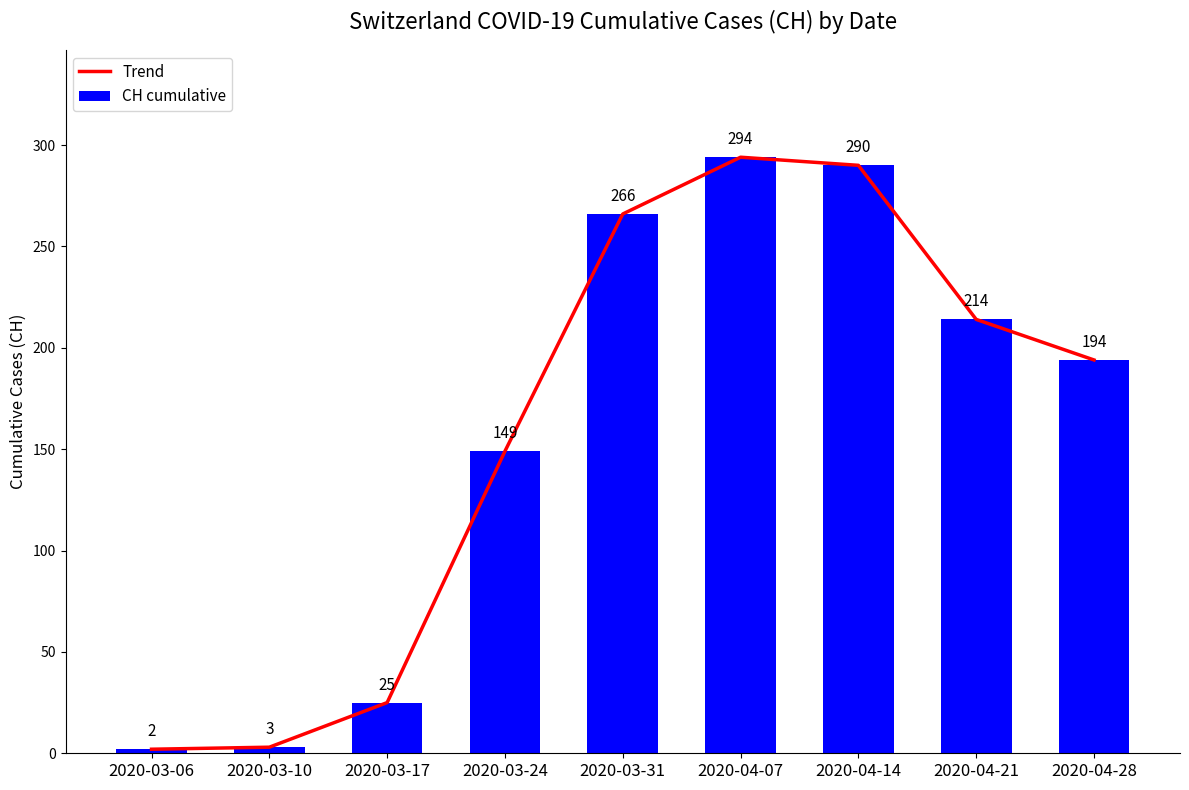

The value of Trend at 2020-03-31 is 266. True or false?

True